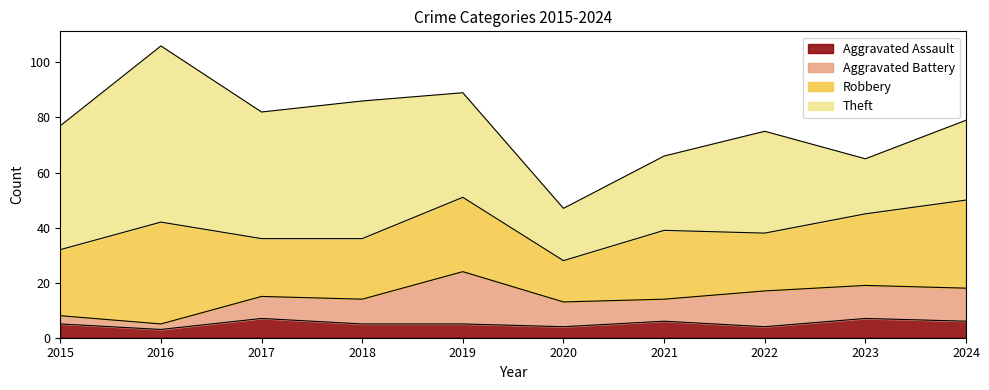

Rank the categories by Aggravated Assault value from highest to lowest.

2017, 2023, 2021, 2024, 2015, 2018, 2019, 2020, 2022, 2016